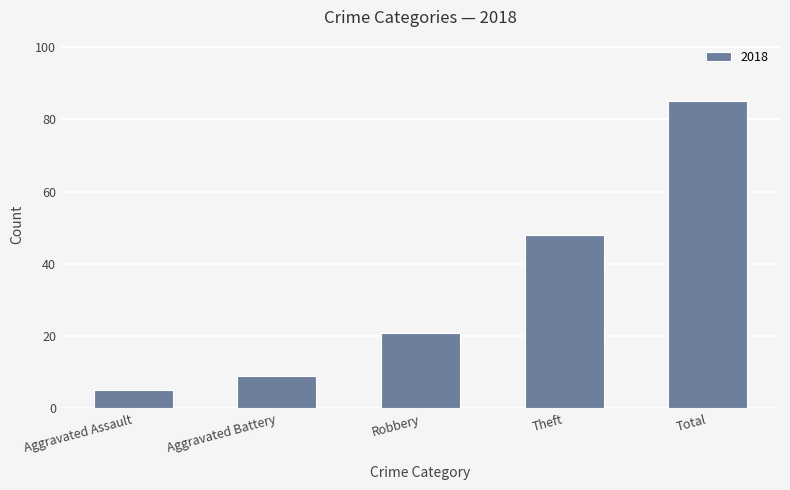

How many bars are there in total?

5